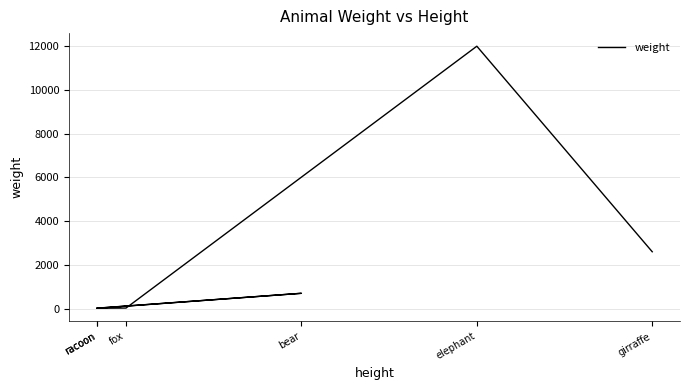

What is the sum of all values?

15360